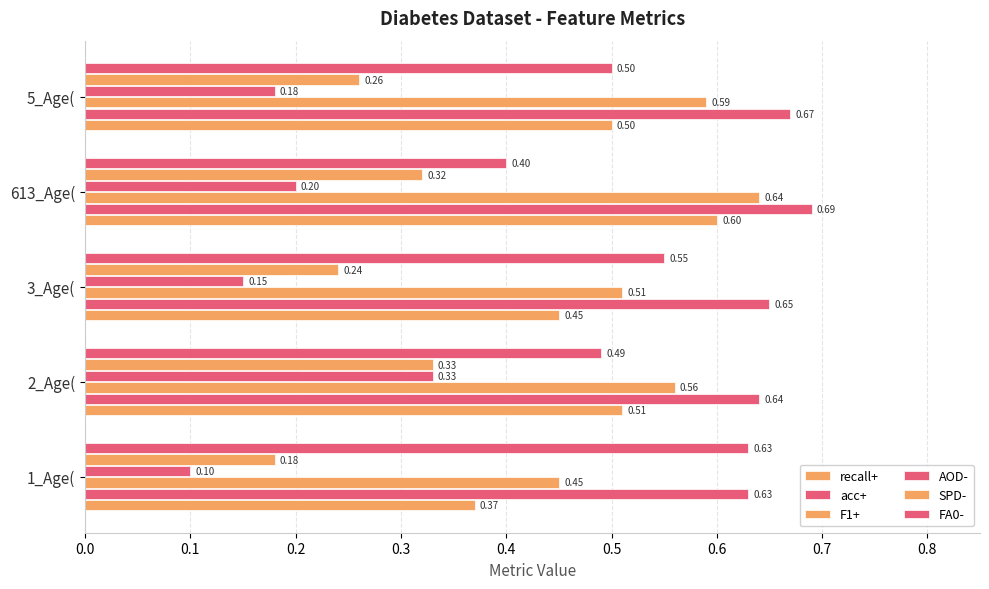

What is the minimum value for FA0-?

0.4